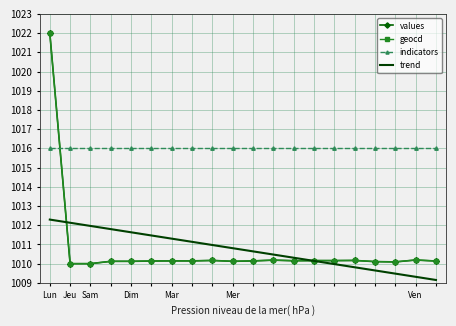

What is the smallest value displayed?

1009.2